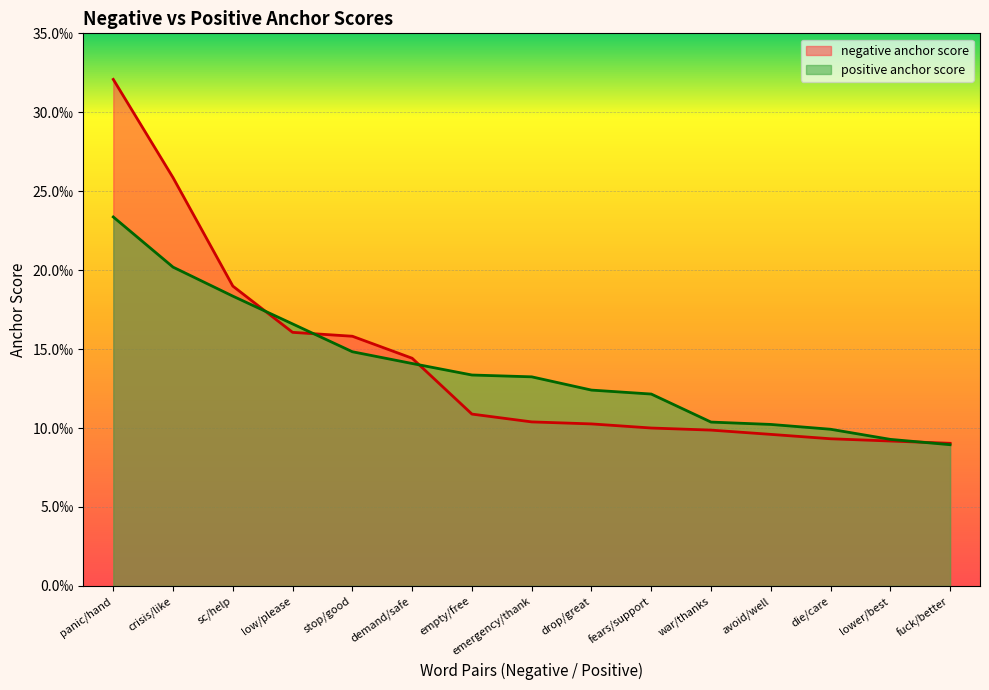

True or false: negative anchor score and positive anchor score intersect in this chart.

True